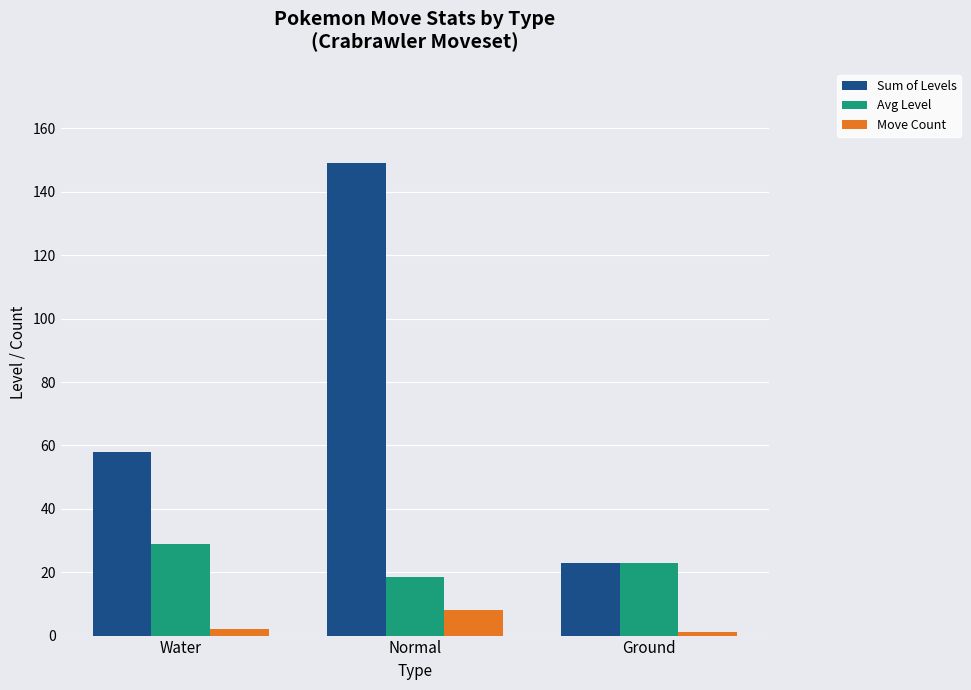

What is the difference between the second highest and minimum values in the Avg Level series?

4.4